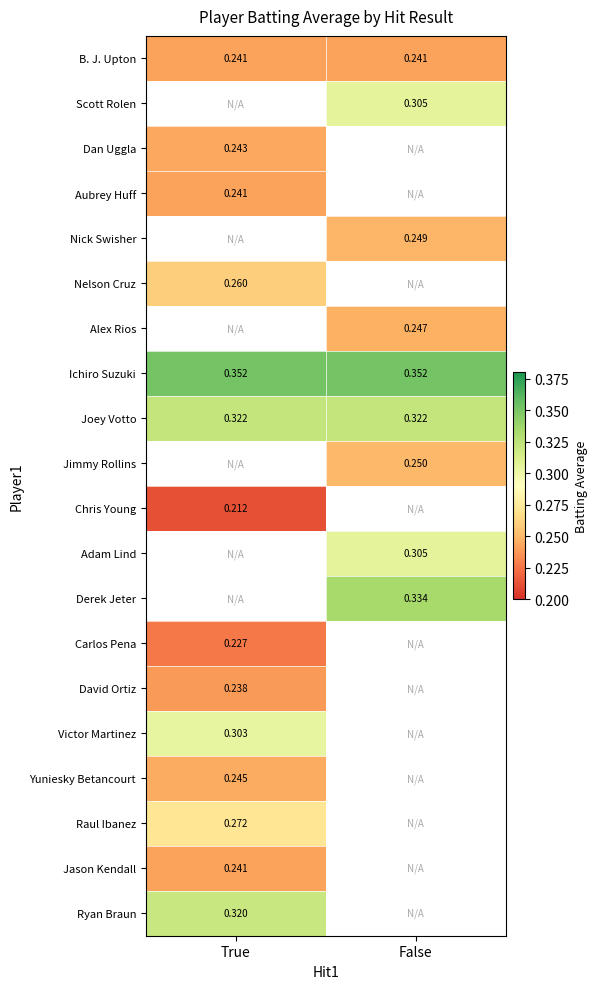

Is the value of Dan Uggla at True greater than the value of B. J. Upton at False?

Yes